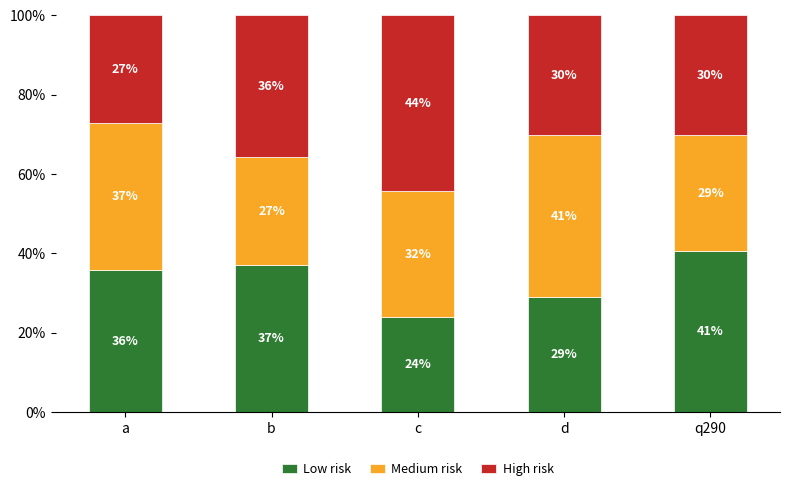

The Low risk series shows 51.5 at d. True or false?

False